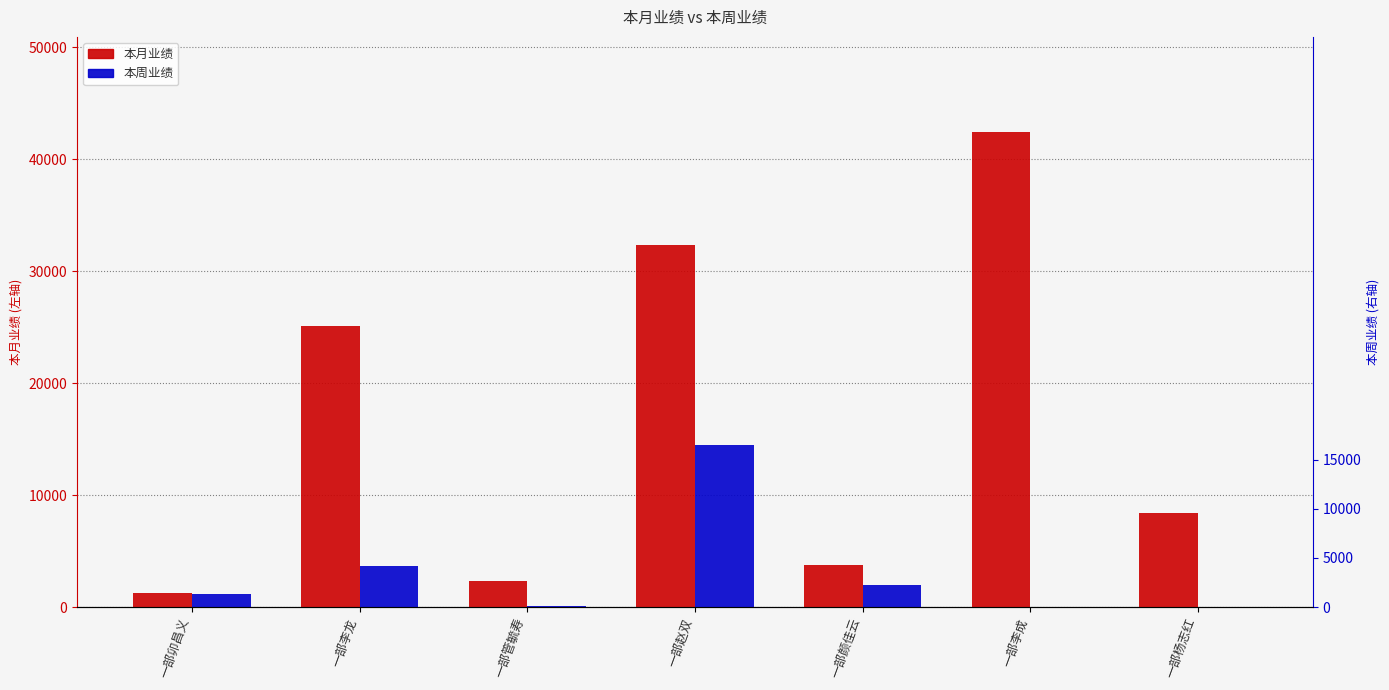

What position from the left is 一部李成?

6